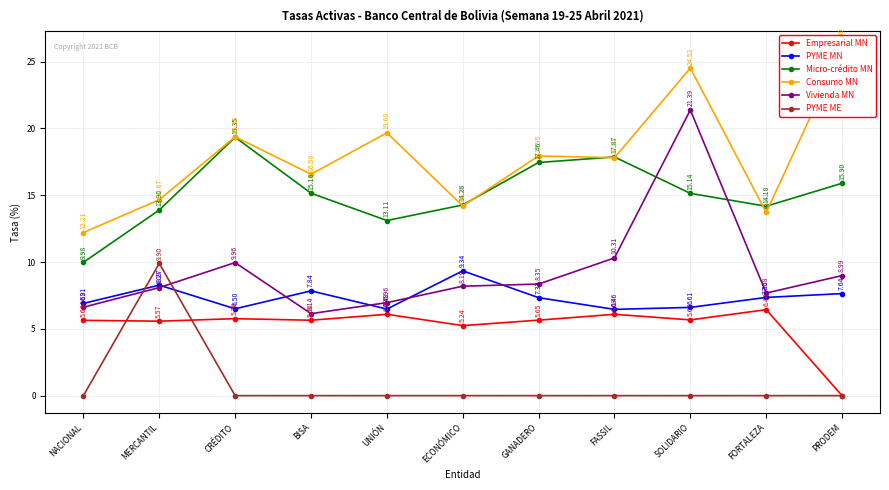

Reading left to right, transcribe all the data shown in this chart.

Empresarial MN: 5.6	5.6	5.8	5.6	6.1	5.2	5.7	6.1	5.7	6.4	0.0
PYME MN: 6.9	8.3	6.5	7.8	6.5	9.3	7.3	6.5	6.6	7.4	7.6
Micro-crédito MN: 10.0	13.9	19.3	15.2	13.1	14.3	17.5	17.9	15.1	14.2	15.9
Consumo MN: 12.2	14.7	19.4	16.6	19.7	14.2	17.9	17.8	24.5	13.7	26.0
Vivienda MN: 6.6	8.1	10.0	6.1	7.0	8.2	8.4	10.3	21.4	7.7	9.0
PYME ME: 0.0	9.9	0.0	0.0	0.0	0.0	0.0	0.0	0.0	0.0	0.0